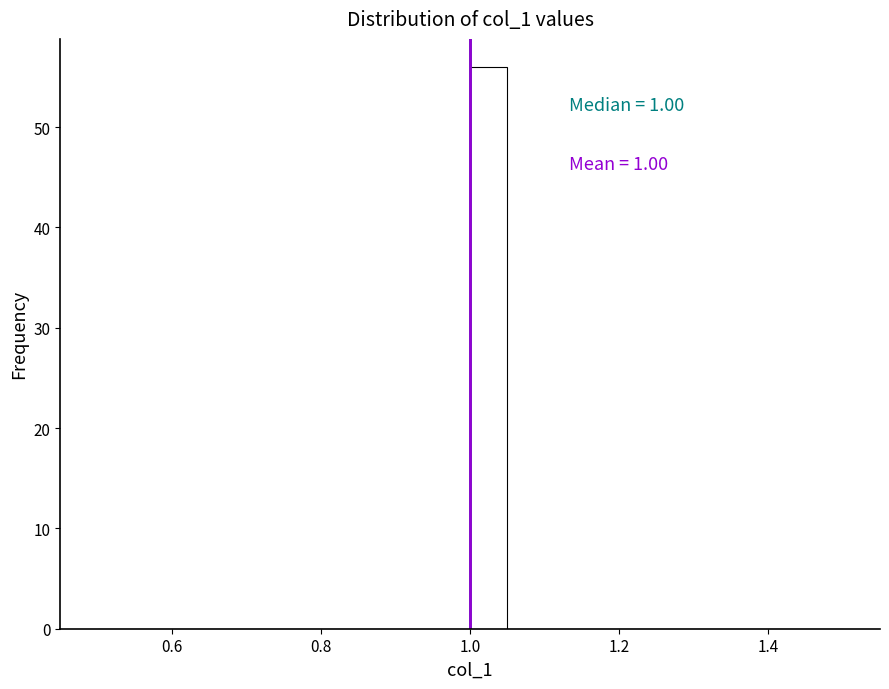

Read against the x-axis, roughly where is the centre of the tallest bar?

1.02